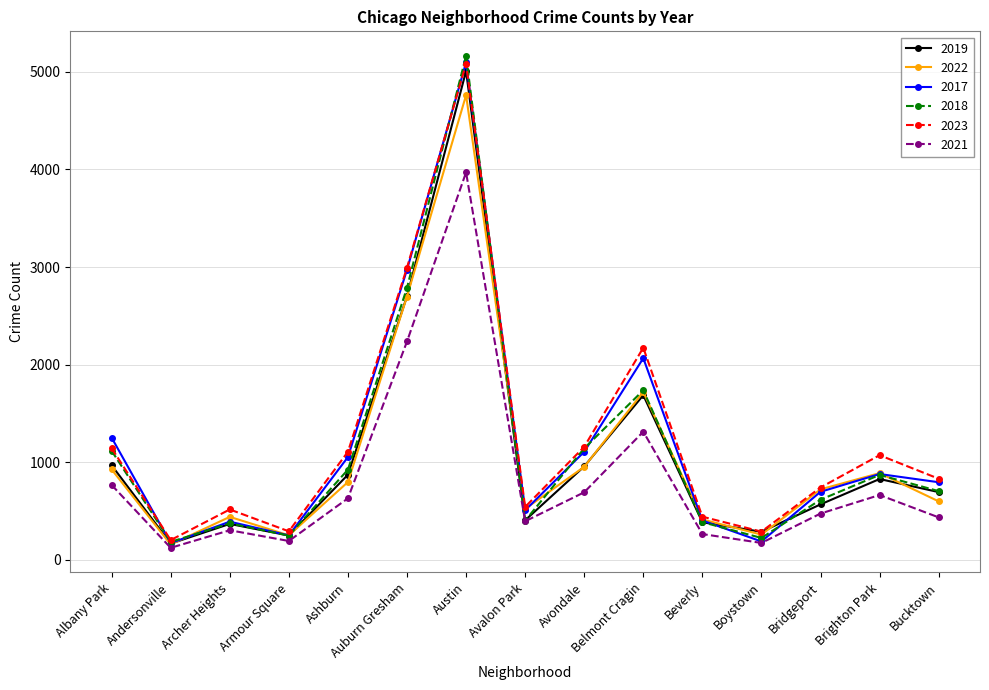

Is it true that 2019 equals 694 at Bucktown?

True